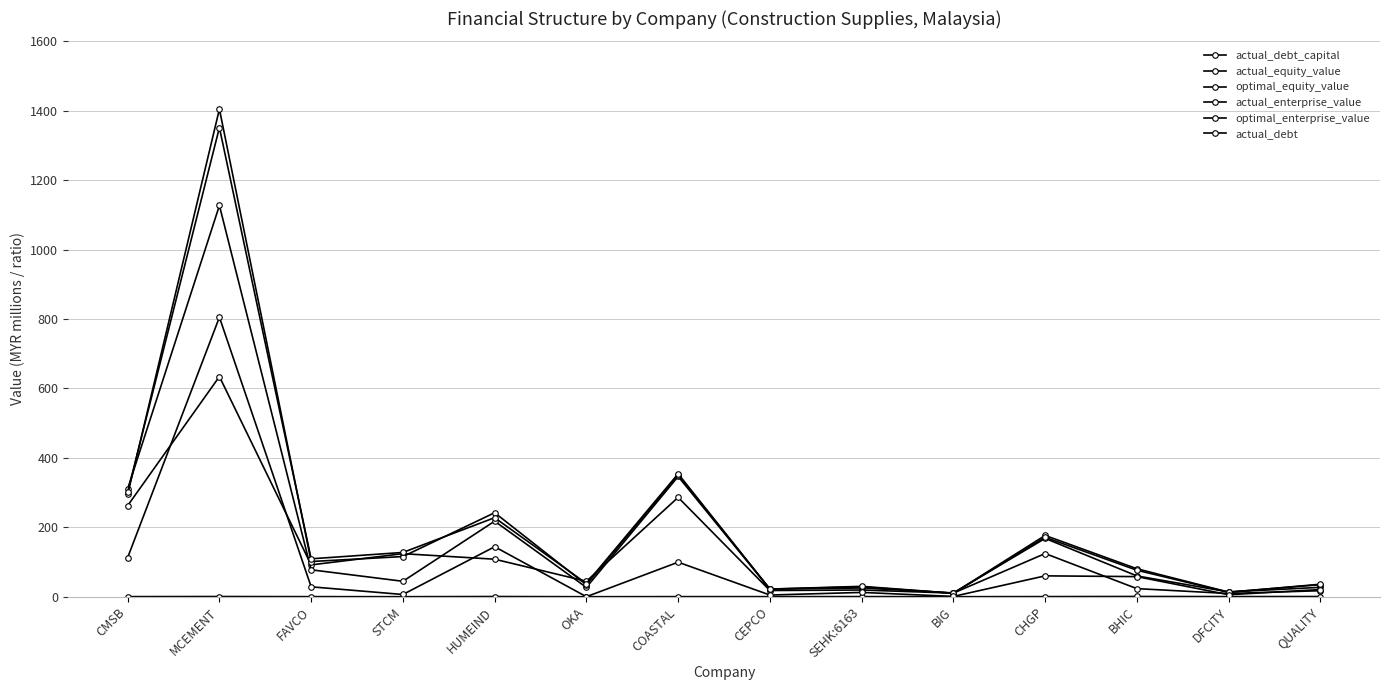

Where is the first local maximum for actual_debt?

MCEMENT